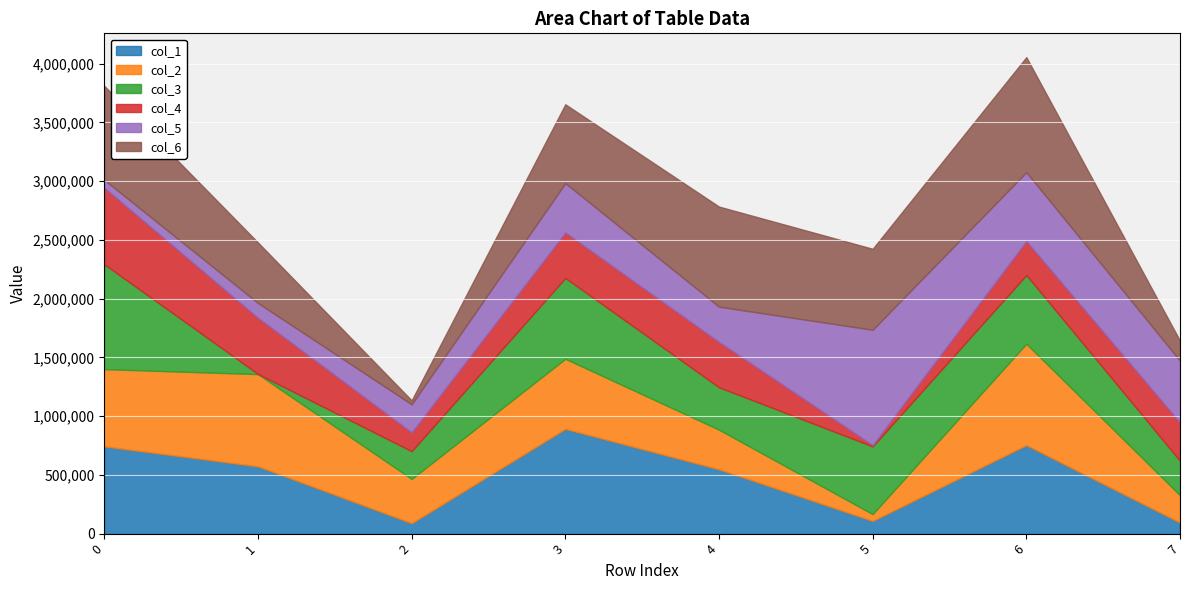

Count the number of data series in this chart.

6